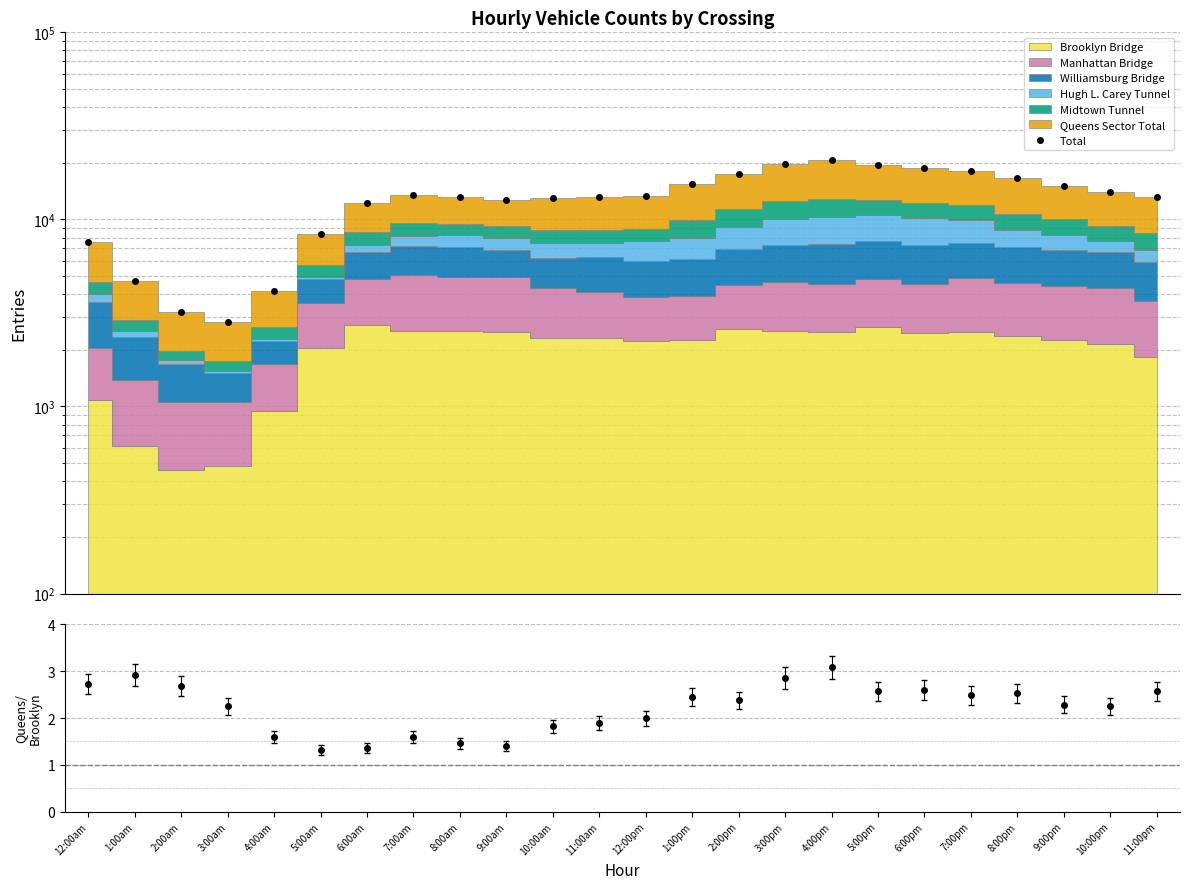

At which category does the chart reach its minimum across all series?

3:00am